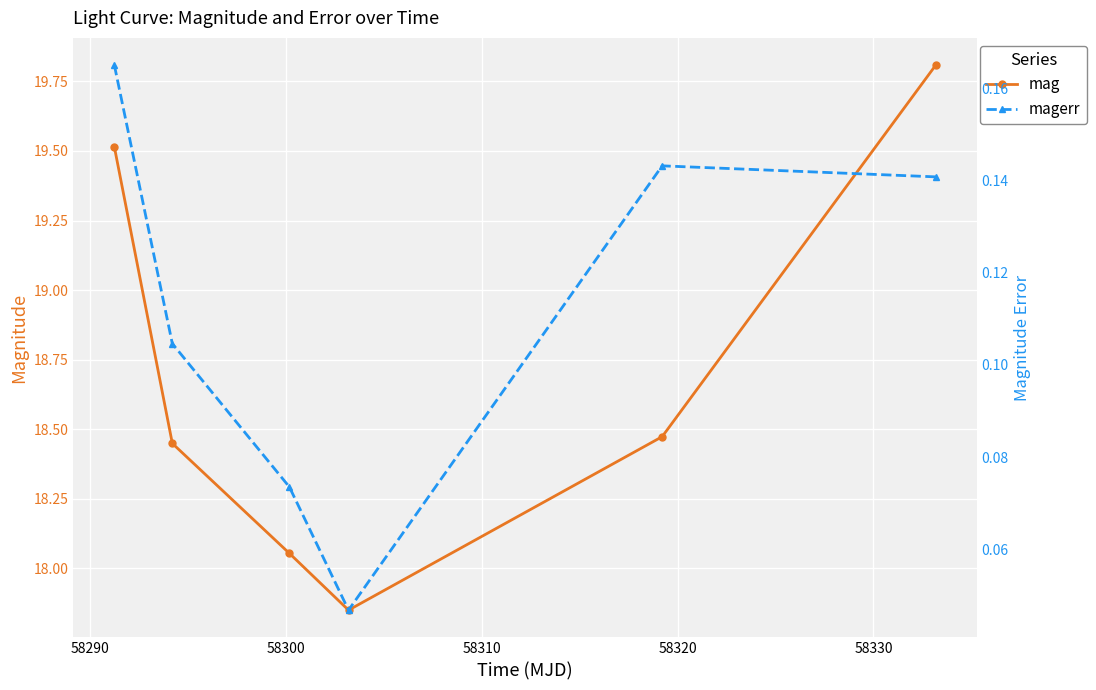

Rank the series at 58310 from highest to lowest value.

mag, magerr